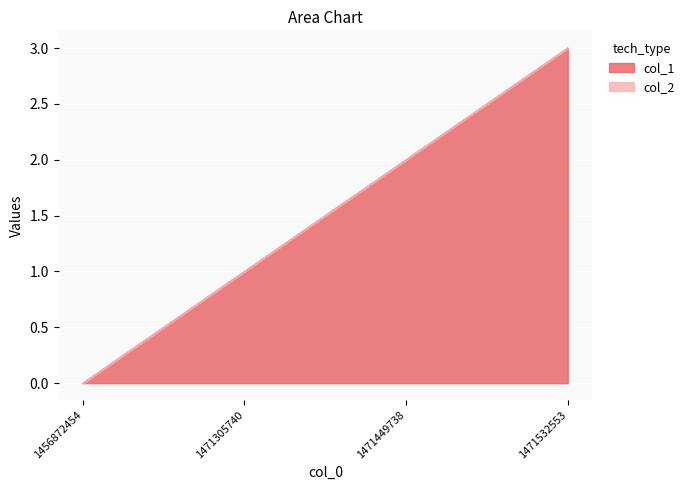

What is the value of the 3rd point from the left?

2